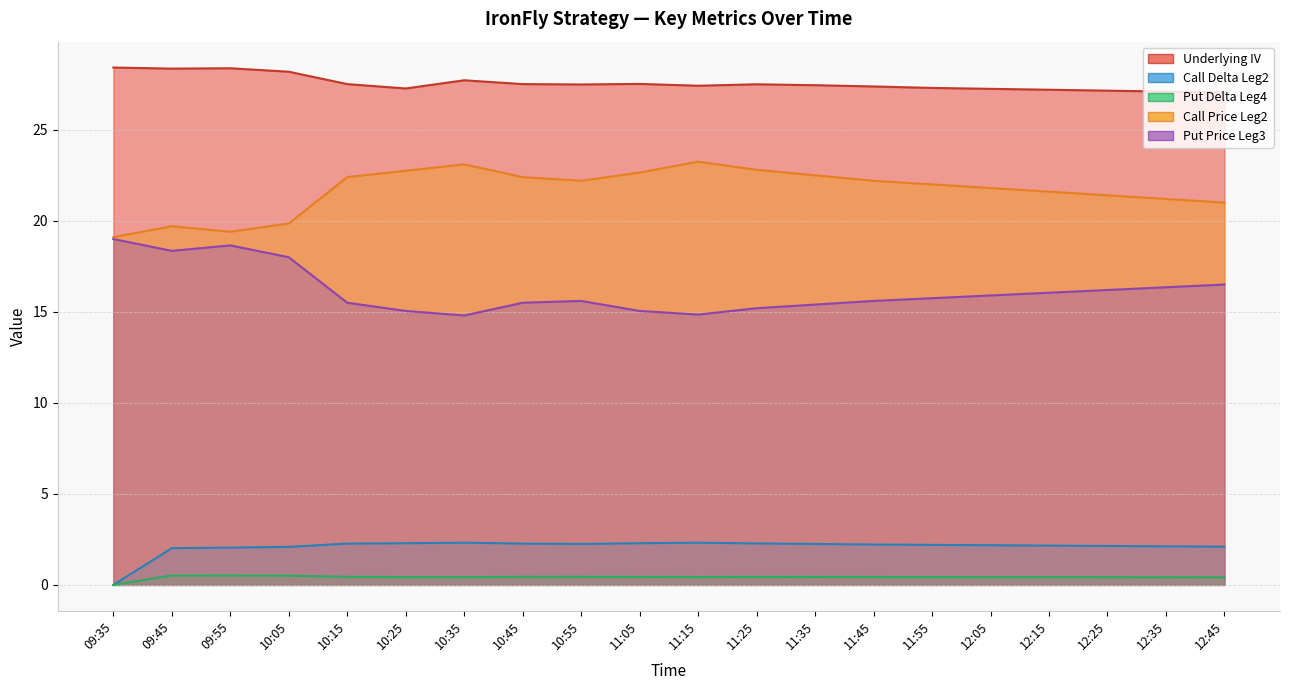

True or false: Call Delta Leg2 has a value of 2.1 at 12:35.

True